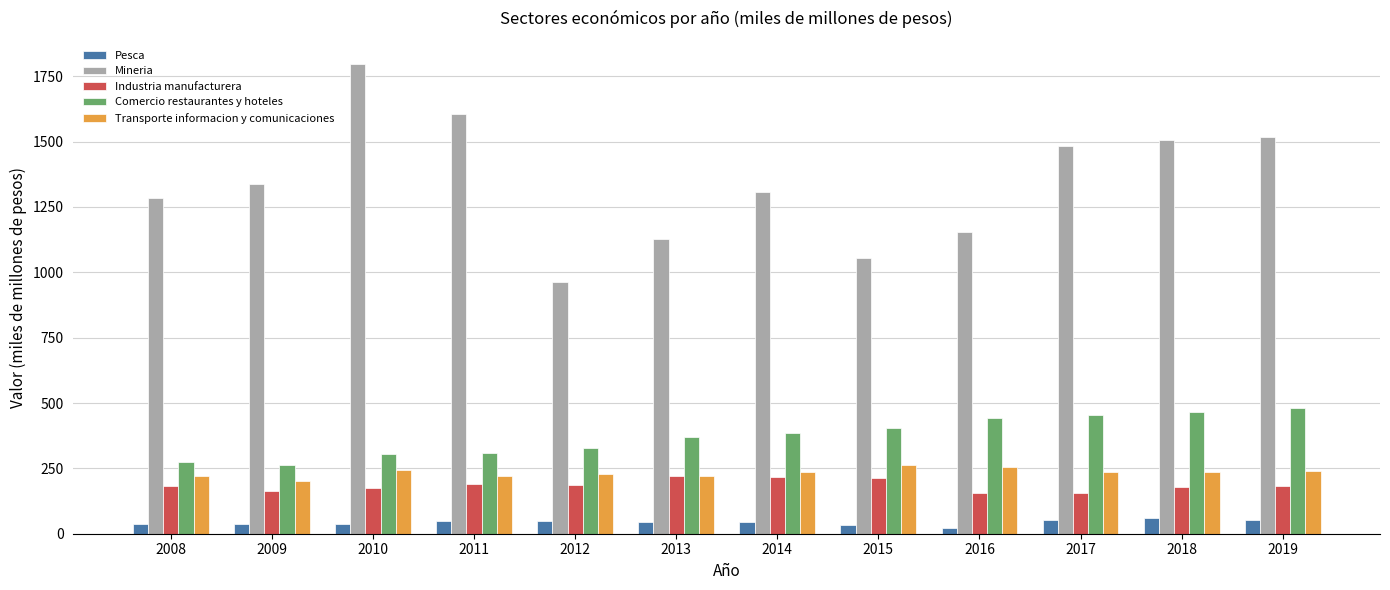

The Mineria series shows 1153 at 2016. True or false?

True